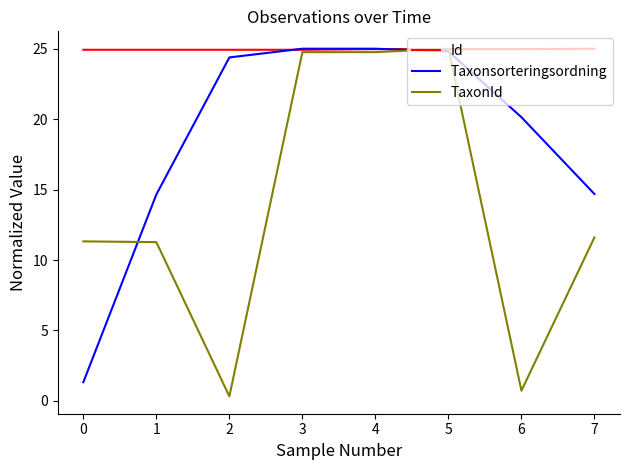

Does the chart have visible grid lines?

No